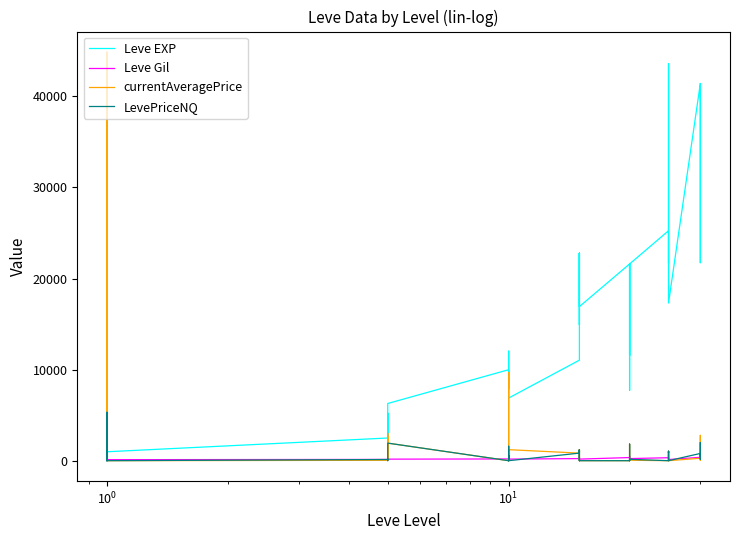

What is the average value of the Leve Gil series?

230.7